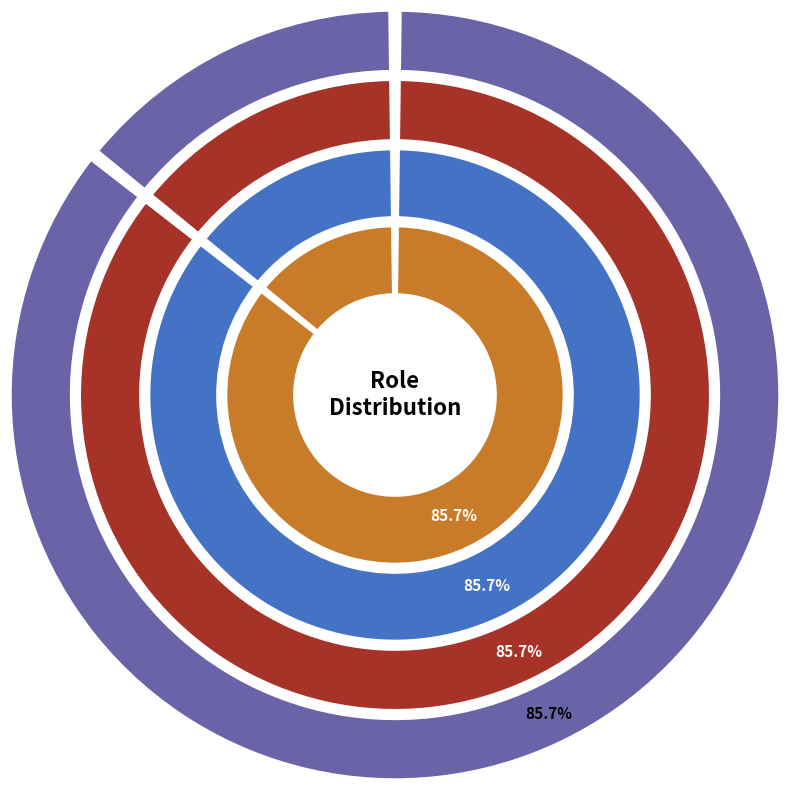

What is the majority slice?

Manager